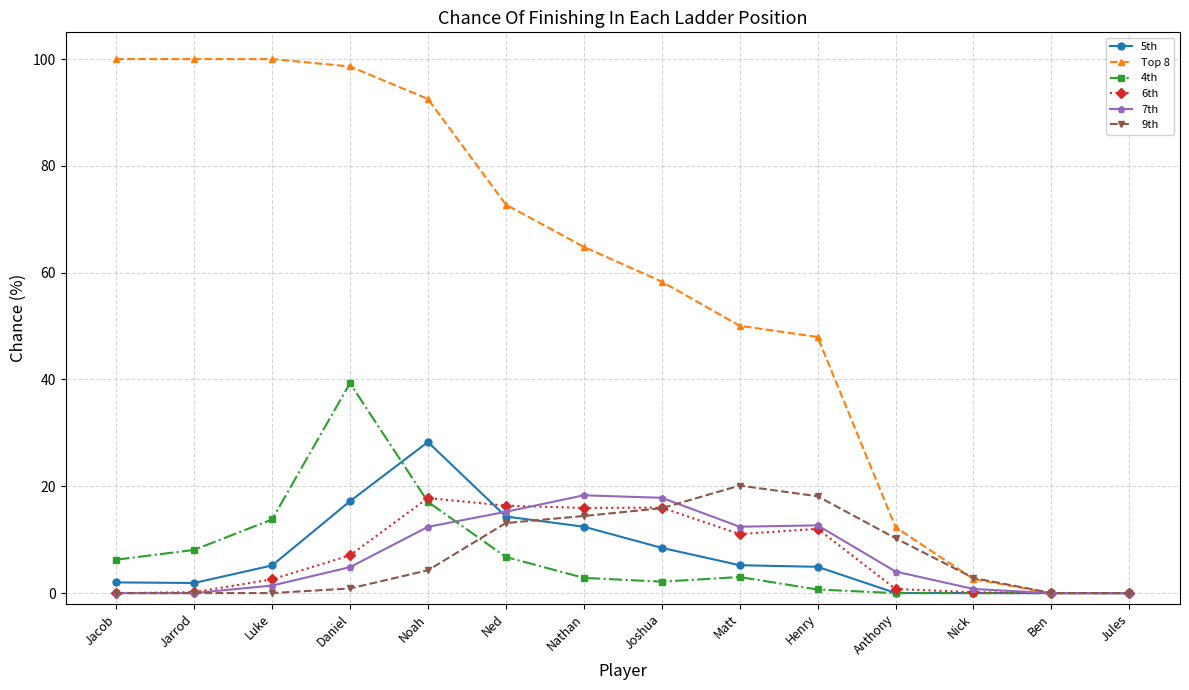

How many data points in Top 8 are less than 64?

7